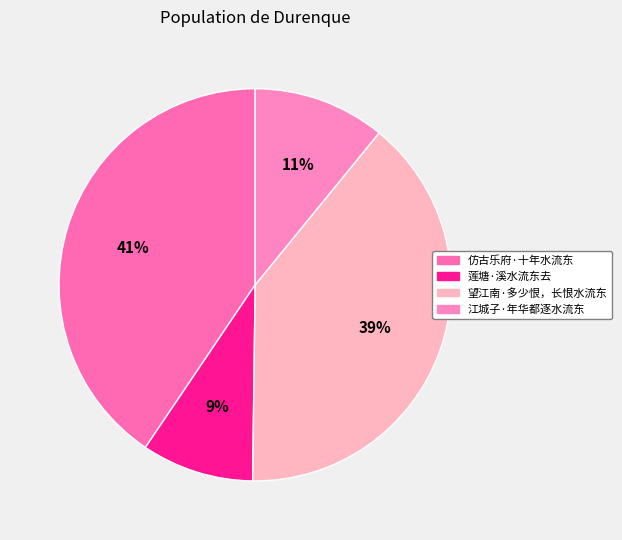

Is it true that 莲塘·溪水流东去 is 1% of the pie?

False